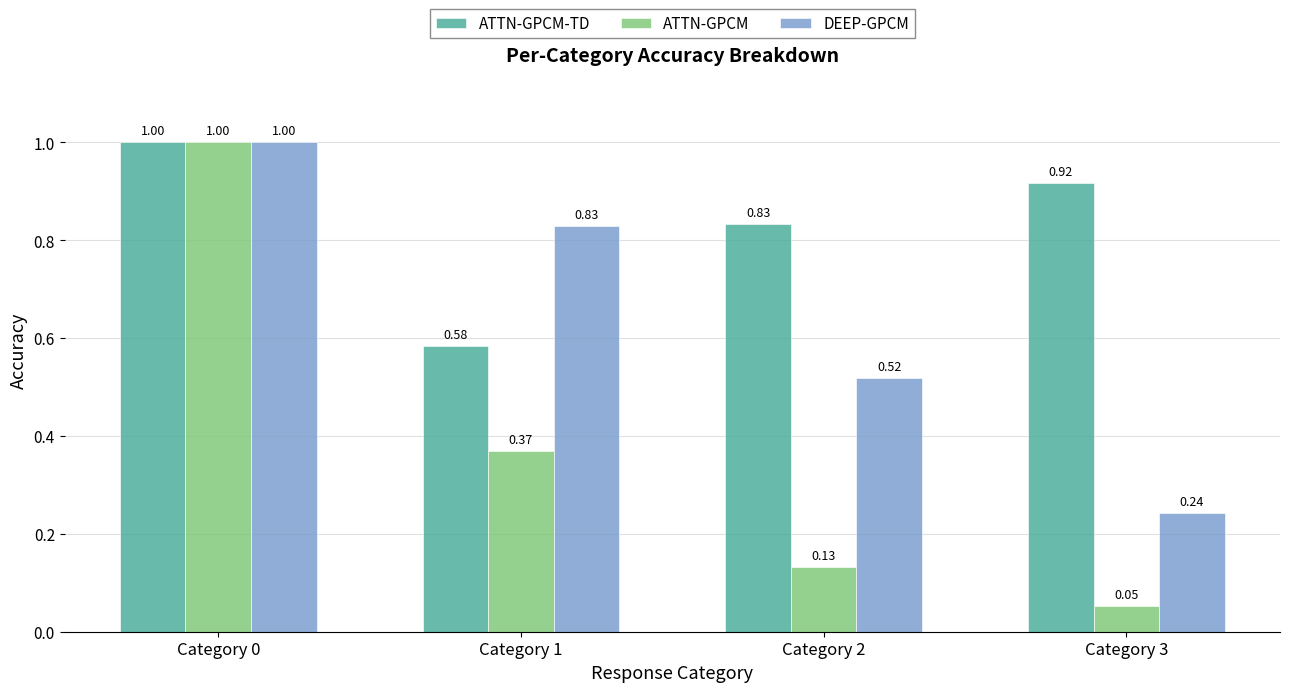

What is the sum of all ATTN-GPCM-TD values?

3.3